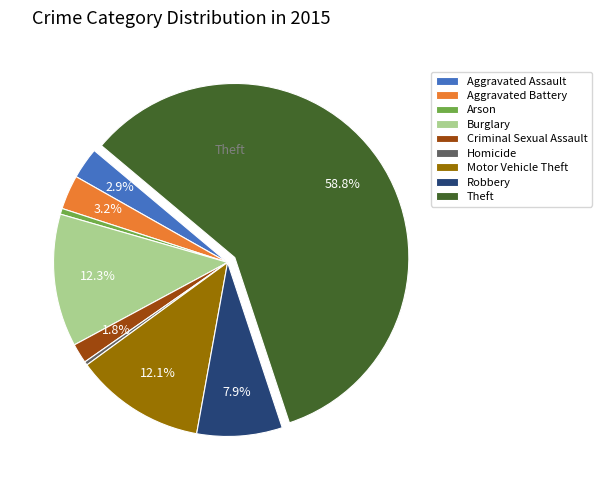

Which slice represents more than half of the pie?

Theft